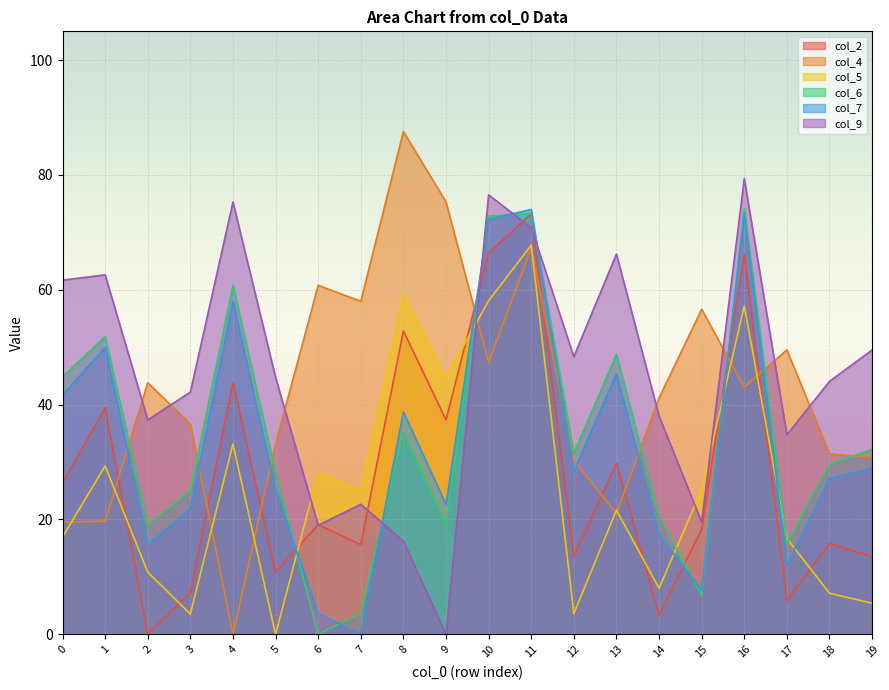

What are all the series names shown in the legend?

col_2, col_4, col_5, col_6, col_7, col_9